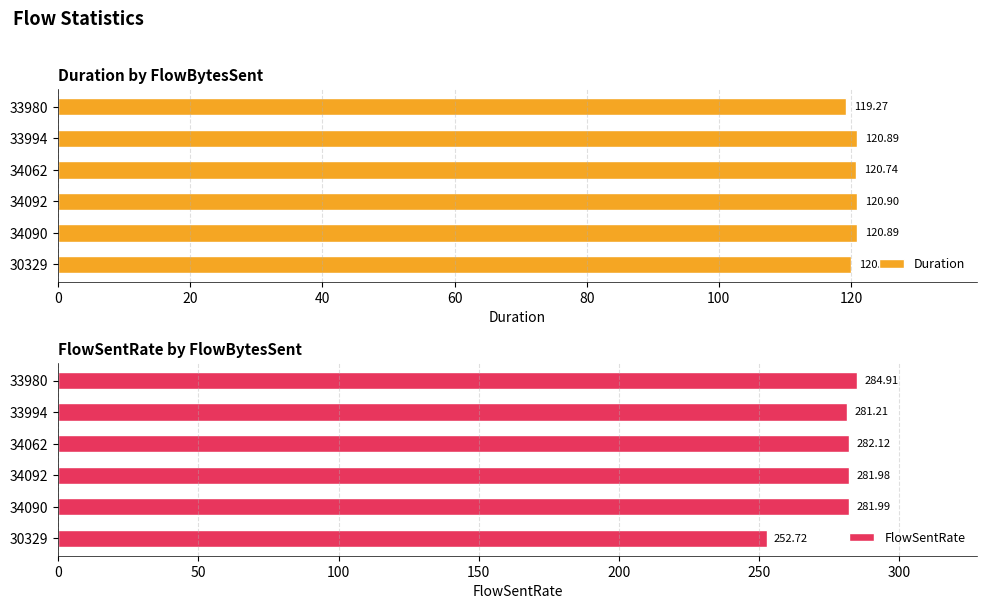

What is the sum of all FlowSentRate values?

1664.9